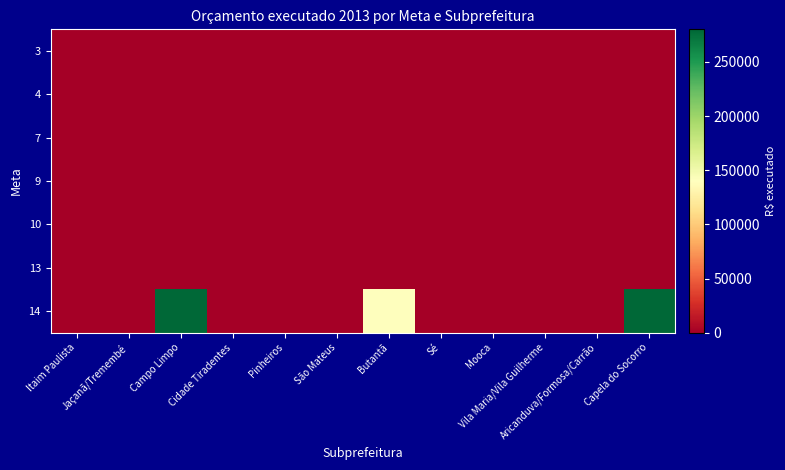

Which series has the widest spread of values?

14